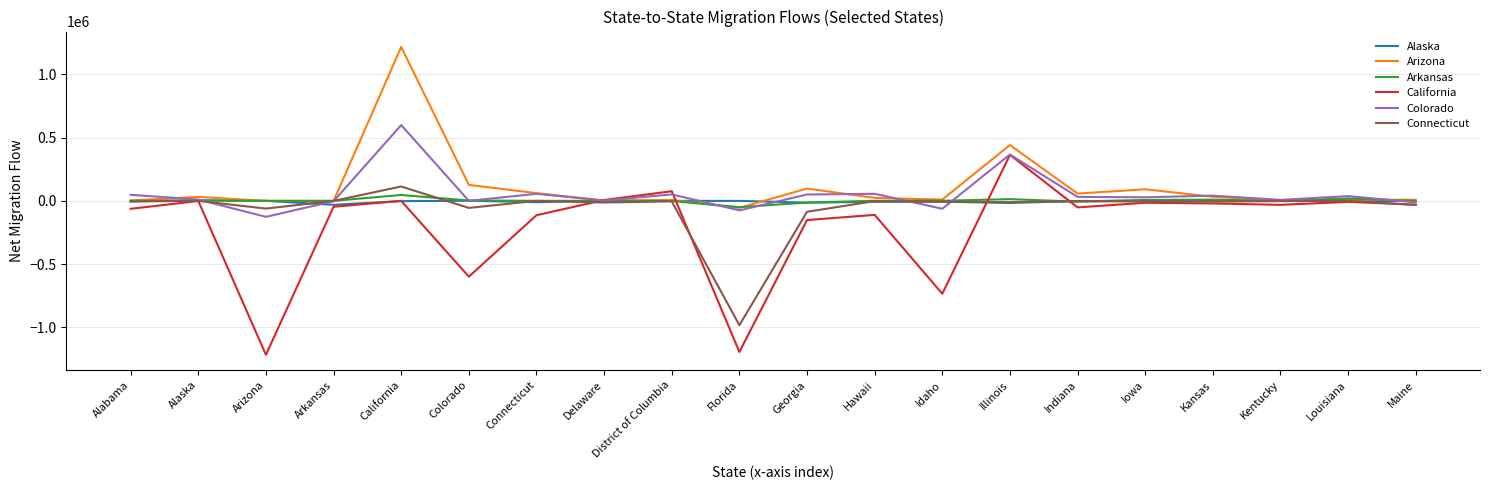

Which label corresponds to the largest value in the chart?

California